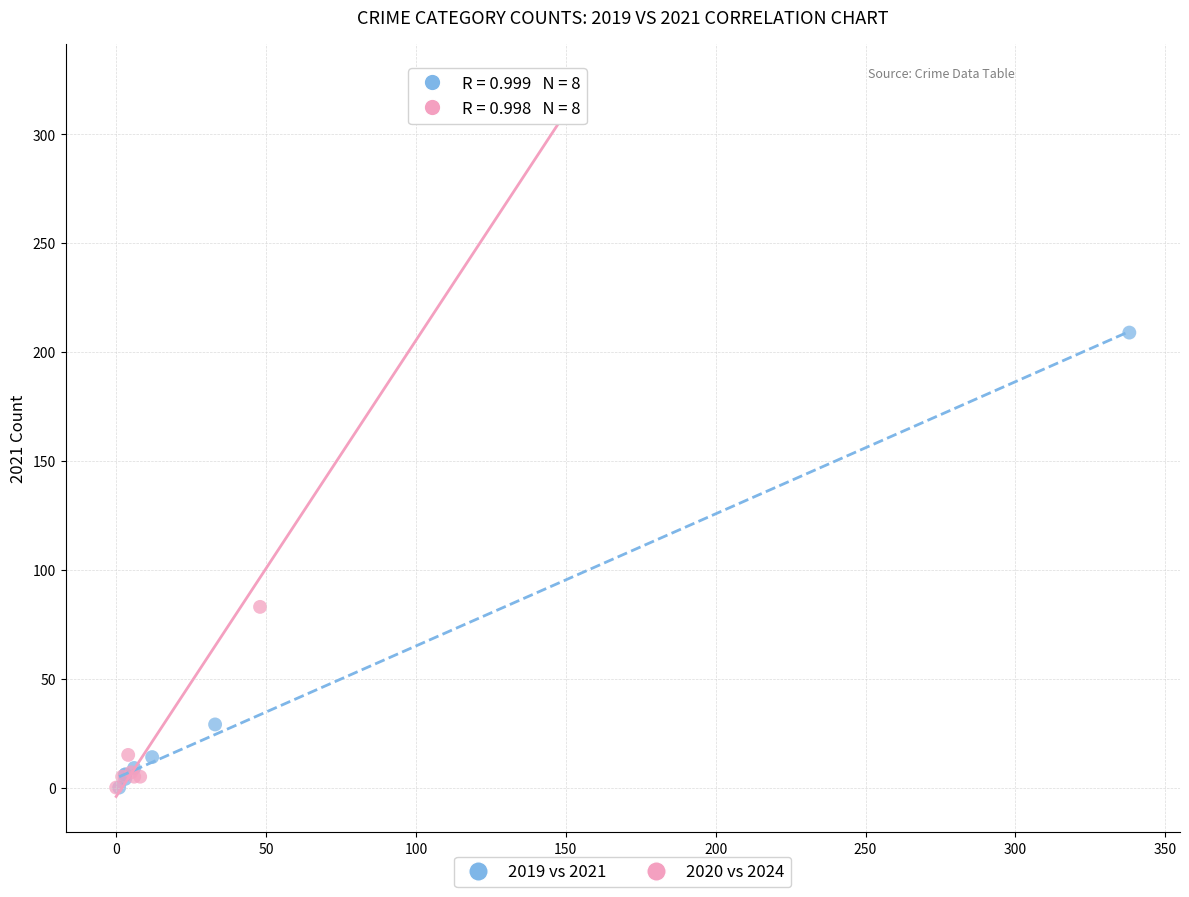

Which series has the widest spread of Y values?

2020 vs 2024